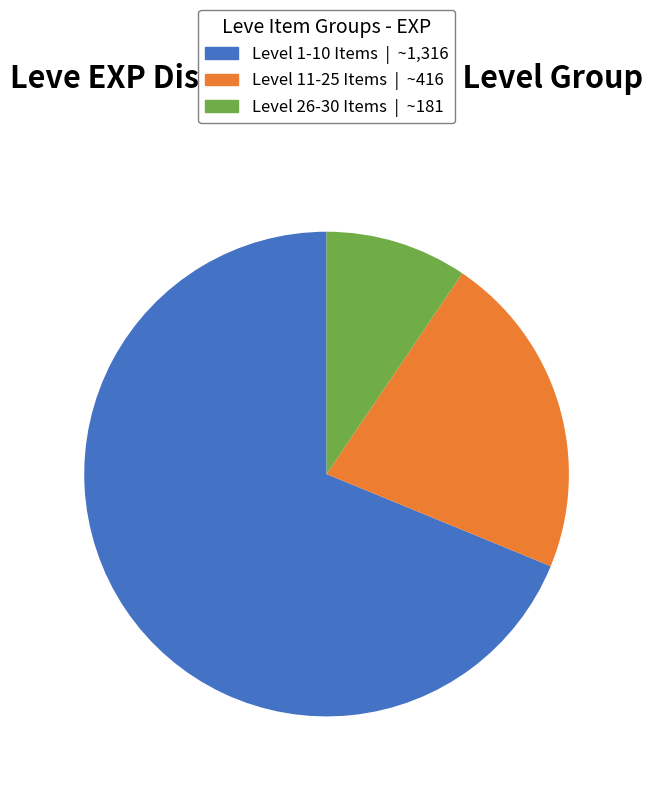

Does any single category account for the majority?

Yes